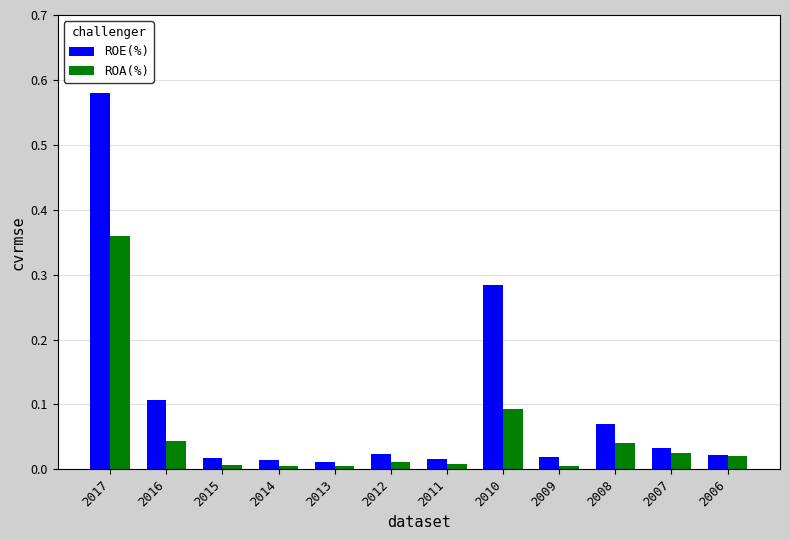

Rank the series at 2015 from lowest to highest value.

ROA(%), ROE(%)